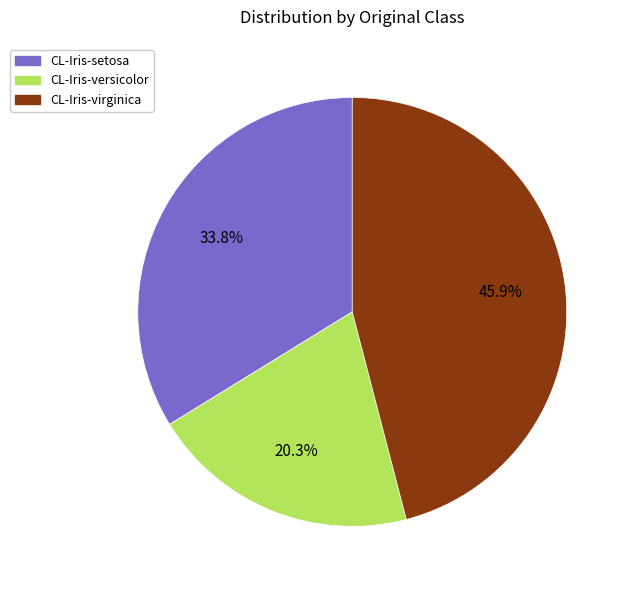

Which slice is the largest?

CL-Iris-virginica